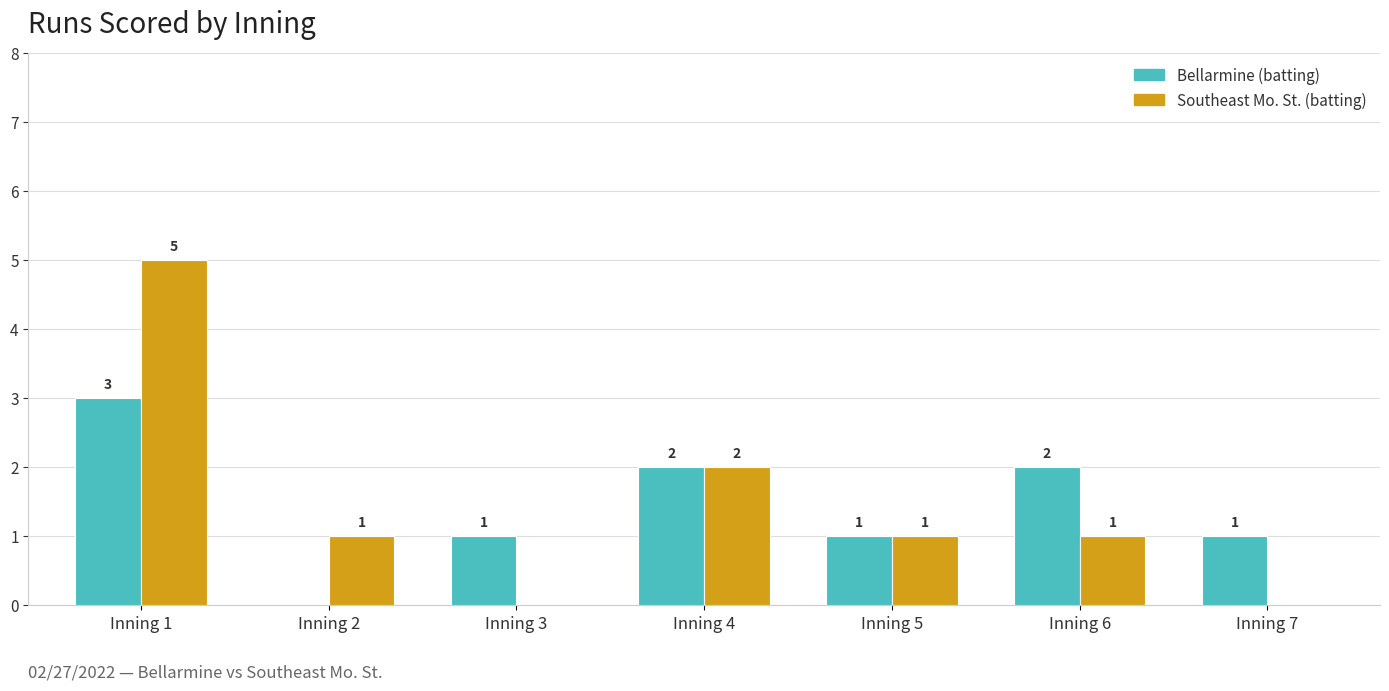

What is the average value of the Southeast Mo. St. (batting) series?

1